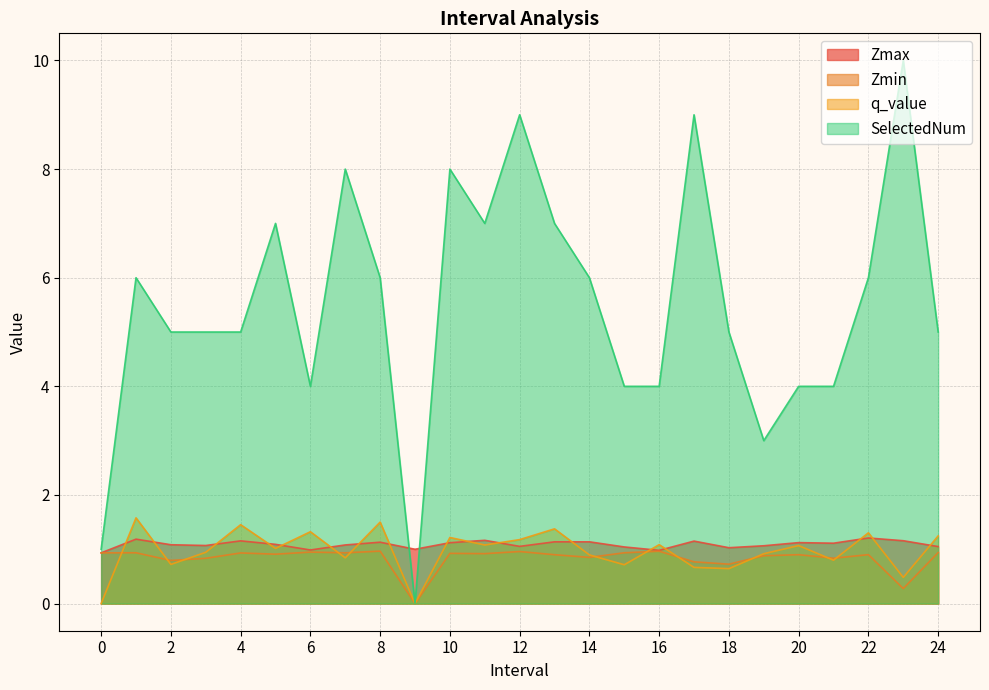

Reading left to right, transcribe all the data shown in this chart.

Zmax: 0.0=0.9	1.0=1.2	2.0=1.1	3.0=1.1	4.0=1.2	5.0=1.1	6.0=1.0	7.0=1.1	8.0=1.1	9.0=1.0	10.0=1.1	11.0=1.2	12.0=1.1	13.0=1.1	14.0=1.1	15.0=1.0	16.0=1.0	17.0=1.2	18.0=1.0	19.0=1.1	20.0=1.1	21.0=1.1	22.0=1.2	23.0=1.2	24.0=1.0
Zmin: 0.0=0.9	1.0=0.9	2.0=0.8	3.0=0.8	4.0=0.9	5.0=0.9	6.0=0.9	7.0=0.9	8.0=1.0	9.0=0.0	10.0=0.9	11.0=0.9	12.0=1.0	13.0=0.9	14.0=0.9	15.0=0.9	16.0=1.0	17.0=0.8	18.0=0.7	19.0=0.9	20.0=0.9	21.0=0.8	22.0=0.9	23.0=0.3	24.0=0.9
q_value: 0.0=-0.0	1.0=1.6	2.0=0.7	3.0=0.9	4.0=1.5	5.0=1.0	6.0=1.3	7.0=0.8	8.0=1.5	9.0=0.0	10.0=1.2	11.0=1.1	12.0=1.2	13.0=1.4	14.0=0.9	15.0=0.7	16.0=1.1	17.0=0.7	18.0=0.6	19.0=0.9	20.0=1.1	21.0=0.8	22.0=1.3	23.0=0.5	24.0=1.2
SelectedNum: 0.0=1.0	1.0=6.0	2.0=5.0	3.0=5.0	4.0=5.0	5.0=7.0	6.0=4.0	7.0=8.0	8.0=6.0	9.0=0.0	10.0=8.0	11.0=7.0	12.0=9.0	13.0=7.0	14.0=6.0	15.0=4.0	16.0=4.0	17.0=9.0	18.0=5.0	19.0=3.0	20.0=4.0	21.0=4.0	22.0=6.0	23.0=10.0	24.0=5.0